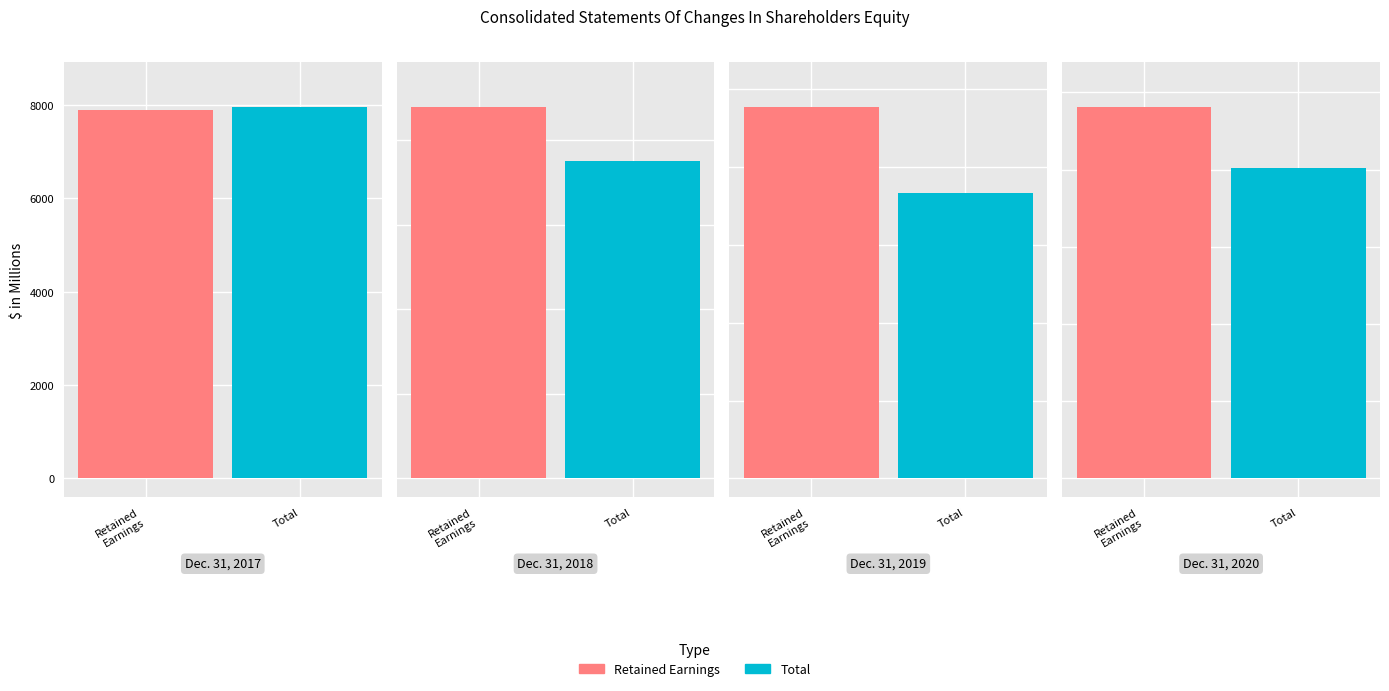

At which category does the chart reach its peak across all series?

Dec. 31, 2020